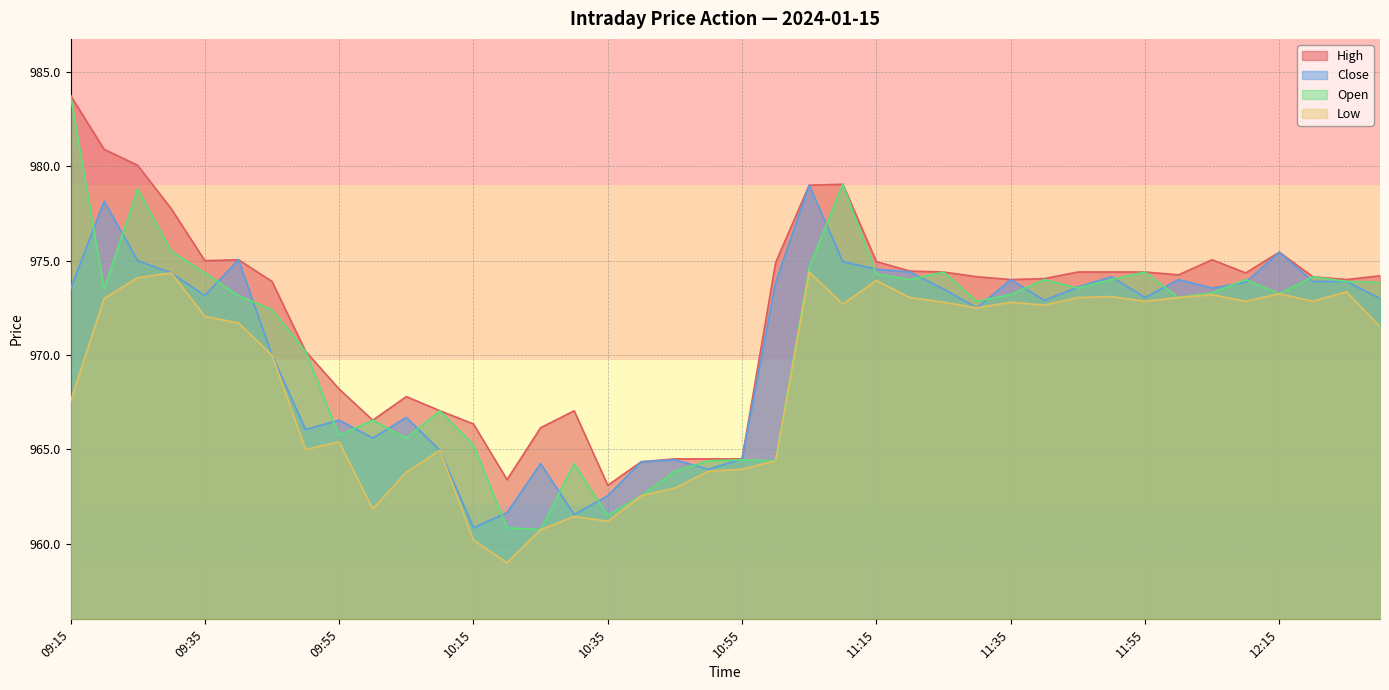

Which series has the largest total across all categories?

High